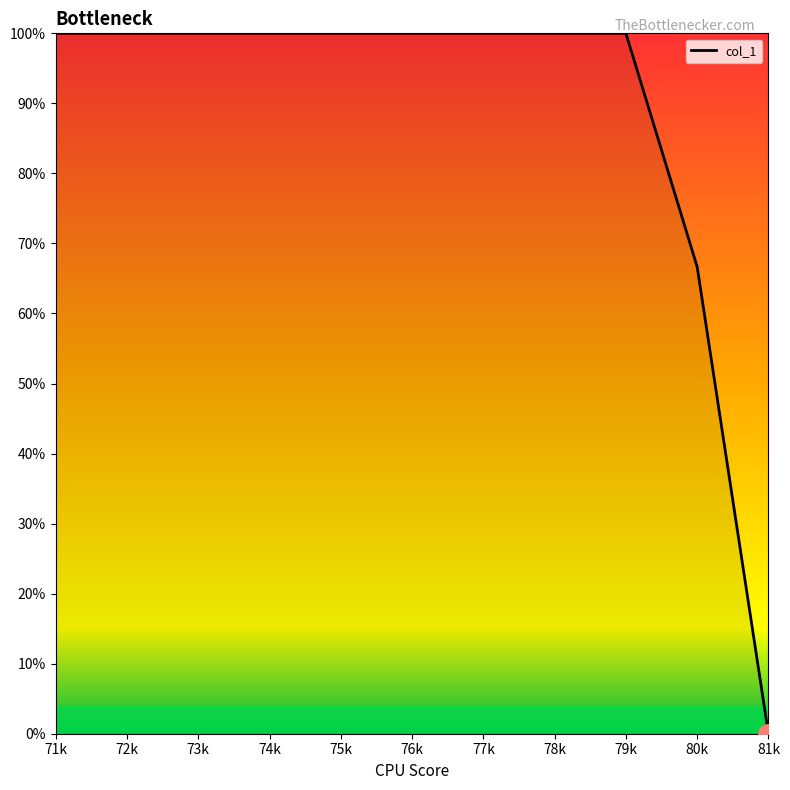

What is the greatest value displayed?

100.0